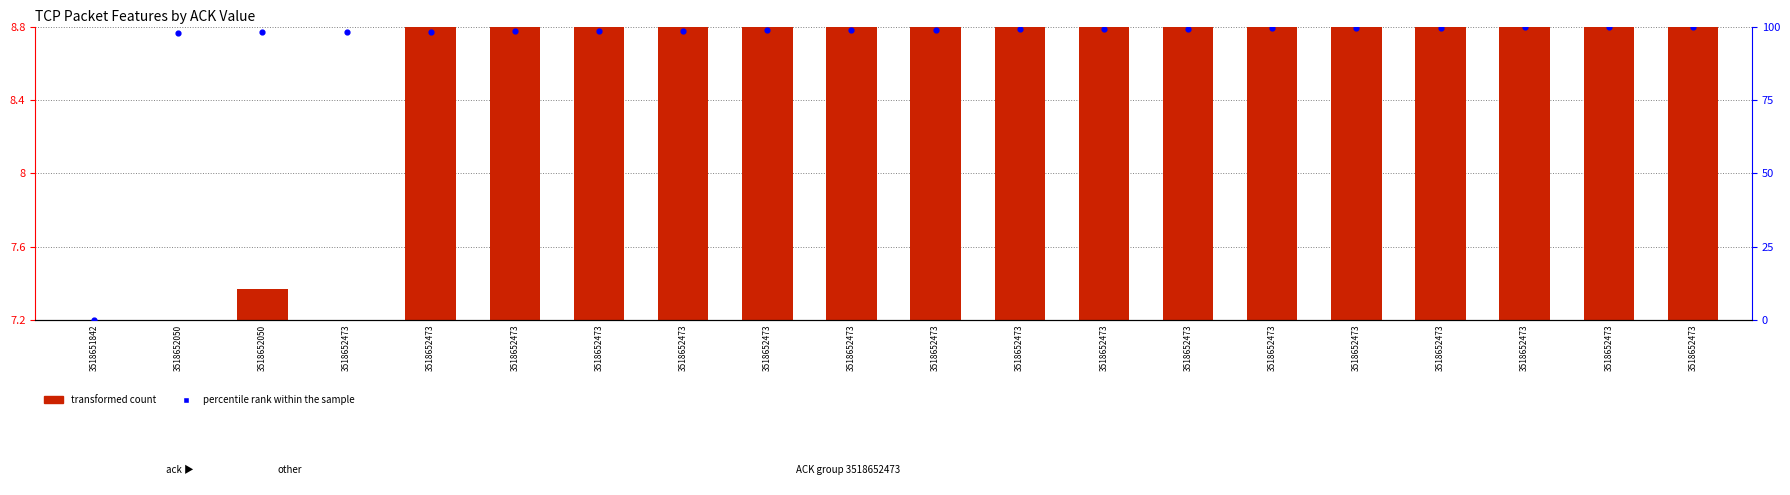

Which series has the largest total across all categories?

percentile rank within the sample